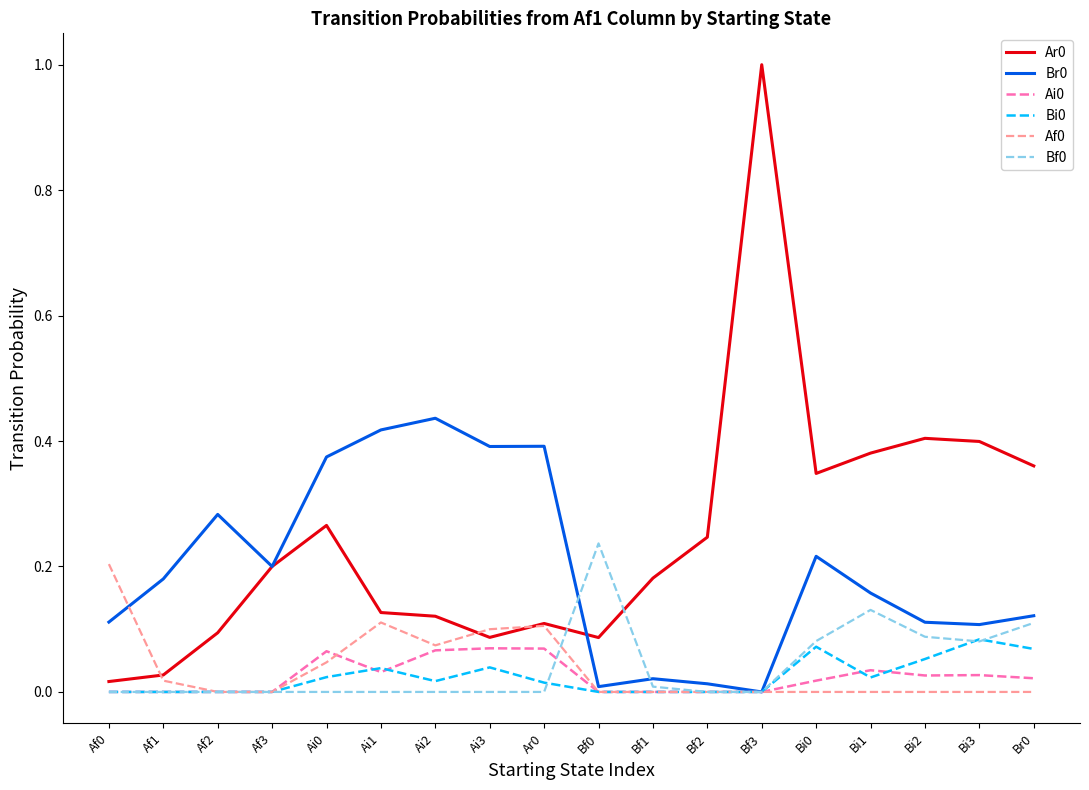

At which category is the sum across all series the highest?

Bf3